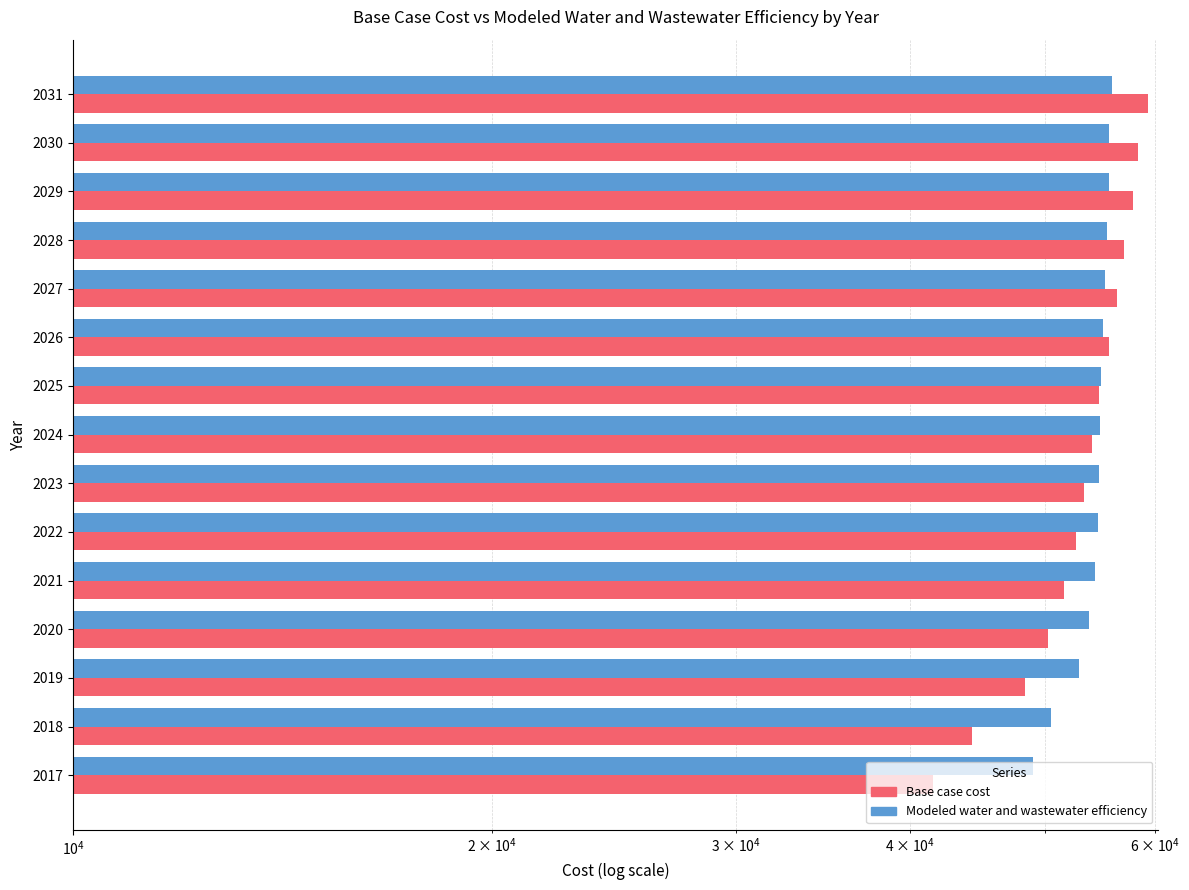

At 2018, list the series in order from largest to smallest.

Modeled water and wastewater efficiency, Base case cost